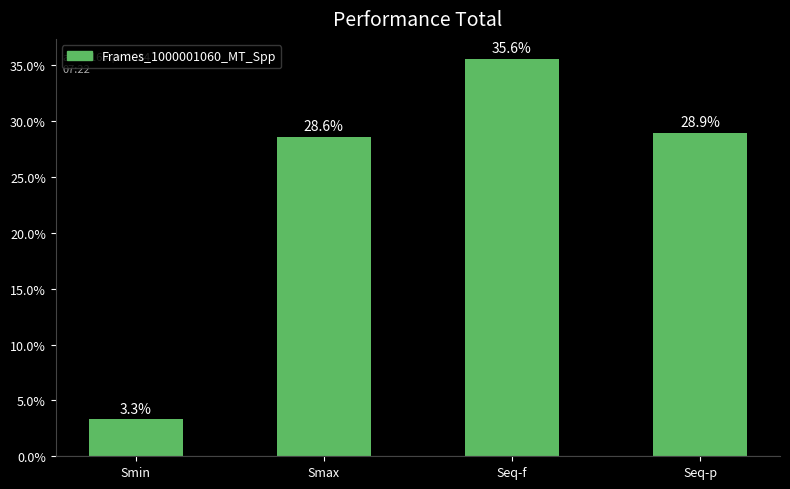

Reading left to right, extract all data points from this chart.

Smin=3.3	Smax=28.6	Seq-f=35.6	Seq-p=28.9